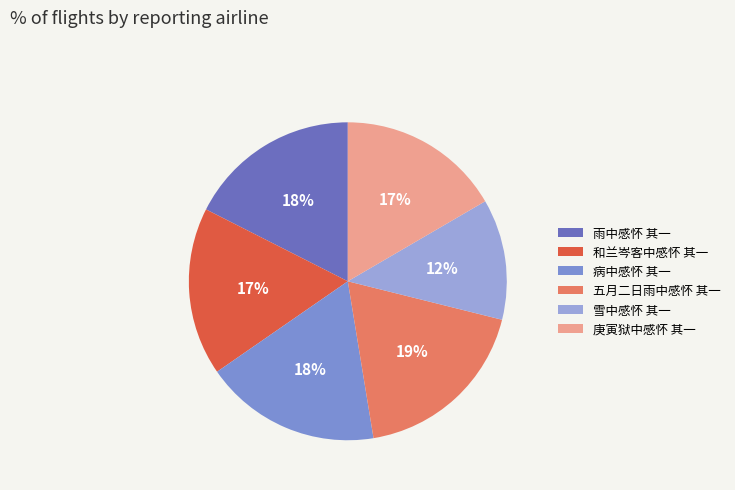

True or false: 病中感怀 其一 accounts for 18% of the total.

True